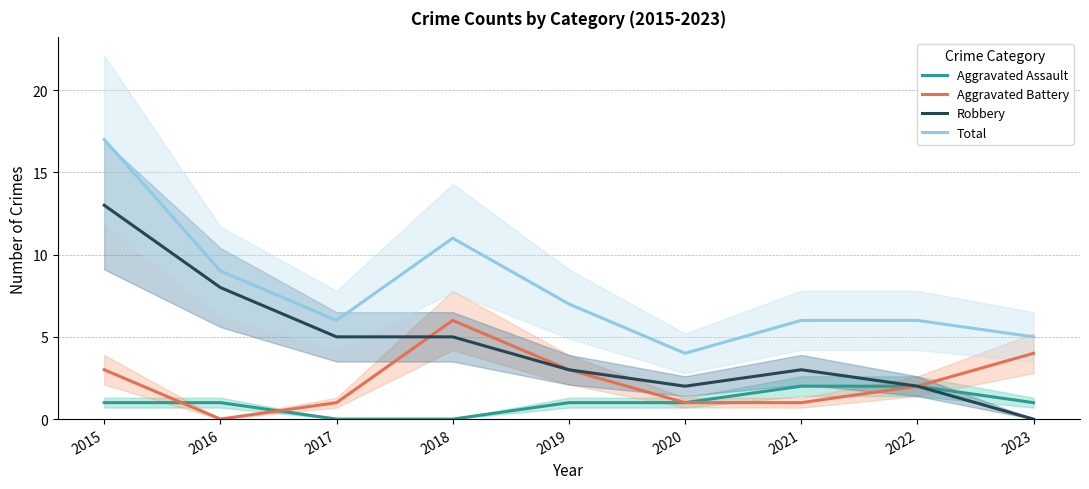

Rank the series by their average value, from highest to lowest.

Total, Robbery, Aggravated Battery, Aggravated Assault